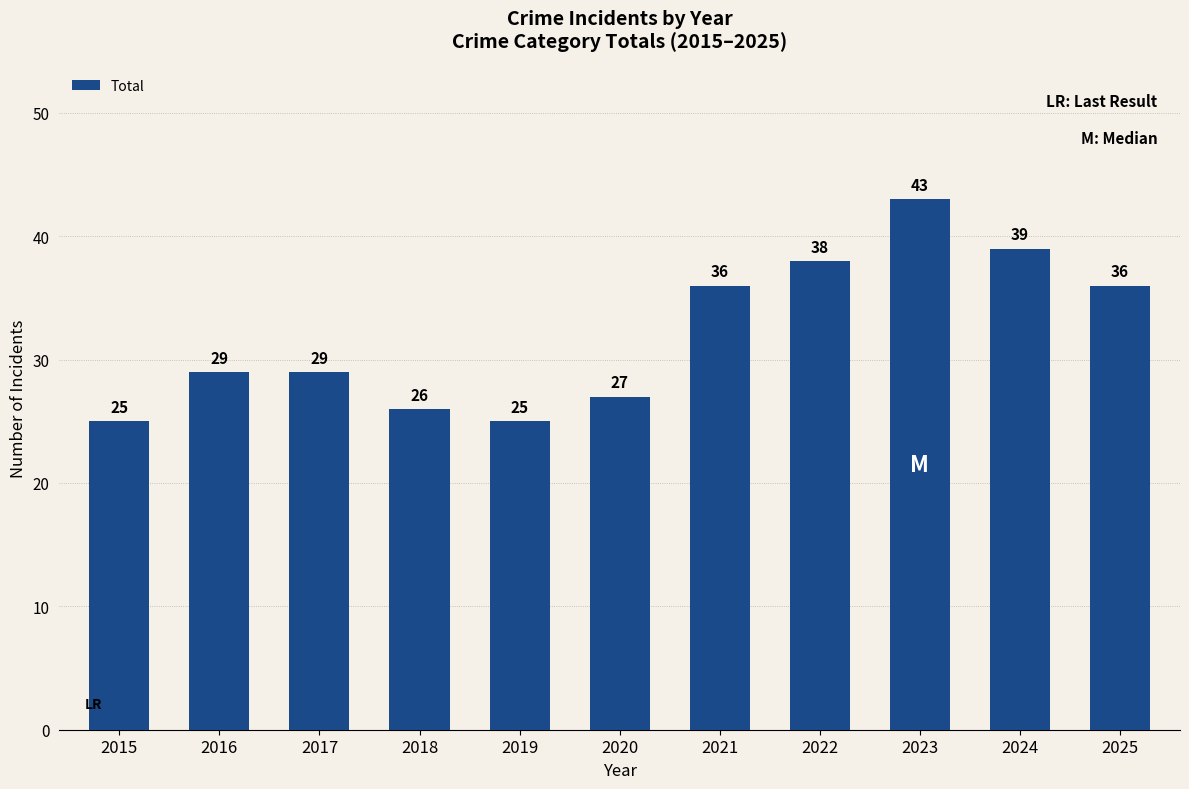

The chart shows a value of 37 at 2020. True or false?

False